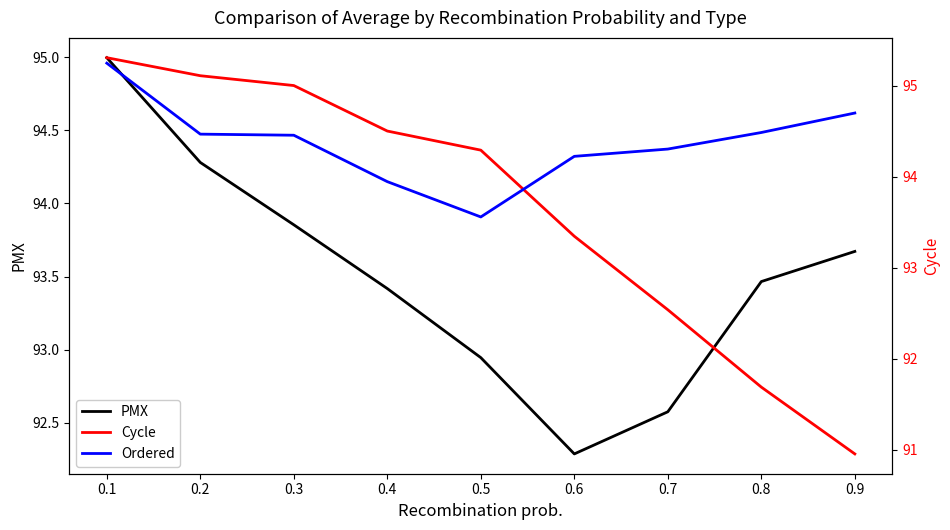

How many lines are shown in the chart?

3